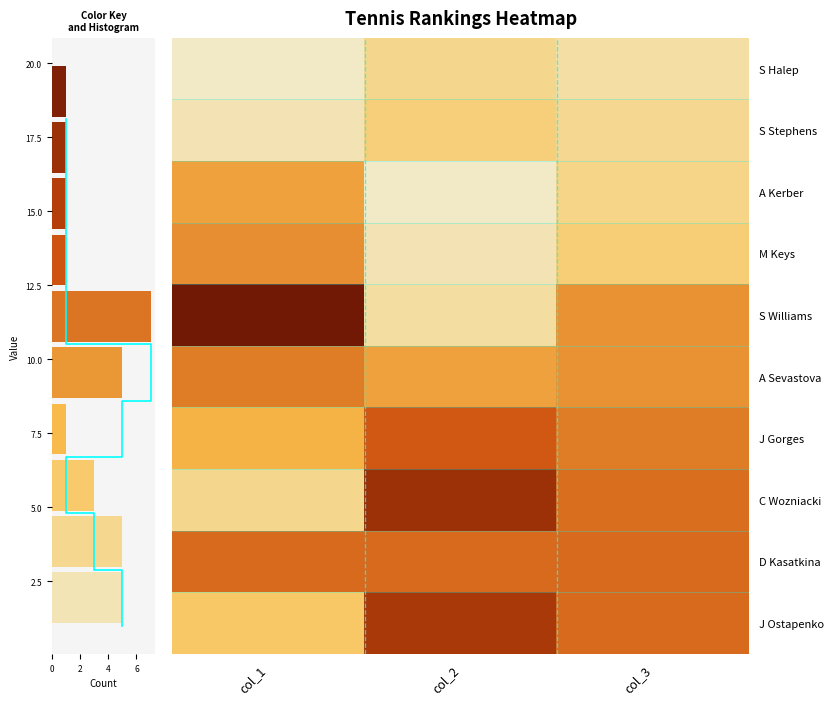

Between 0 and 2, which is larger?

2